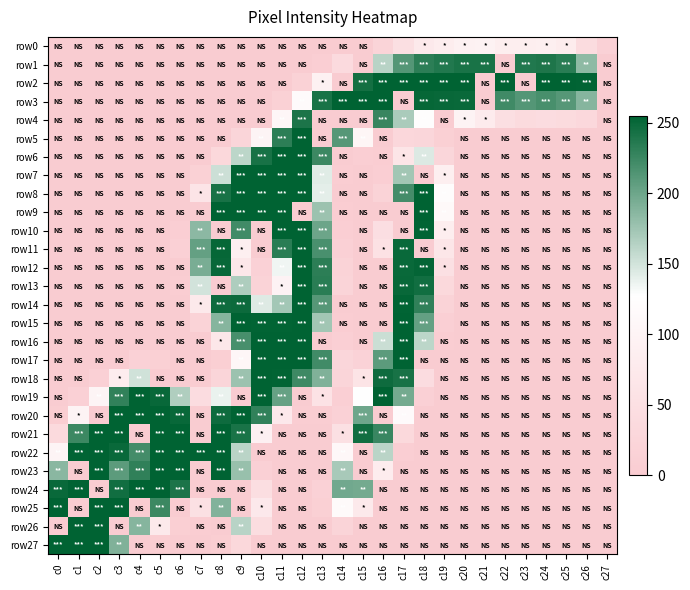

Which series has the largest range (max minus min)?

row2